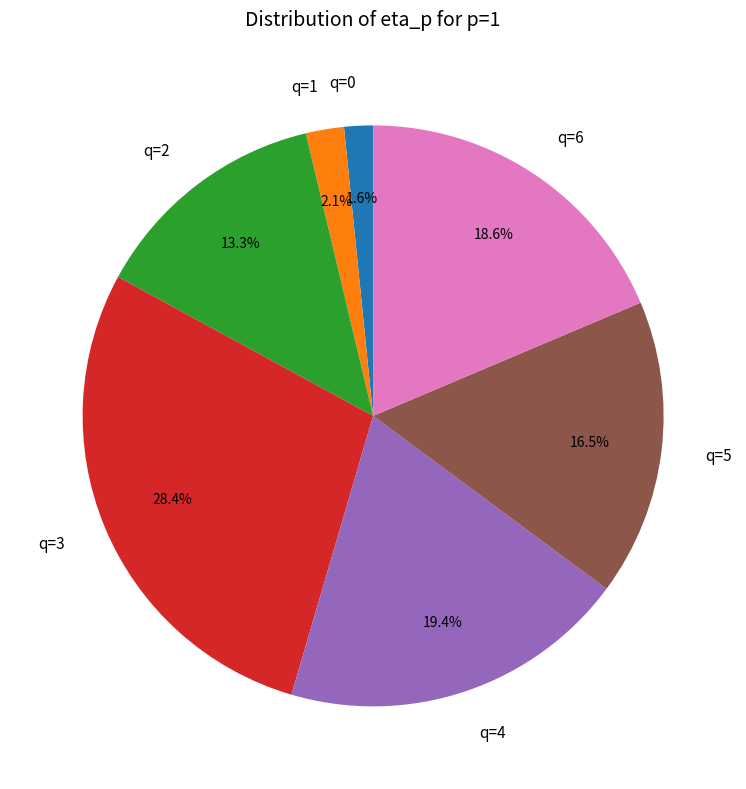

Which has a higher value, q=4 or q=2?

q=4